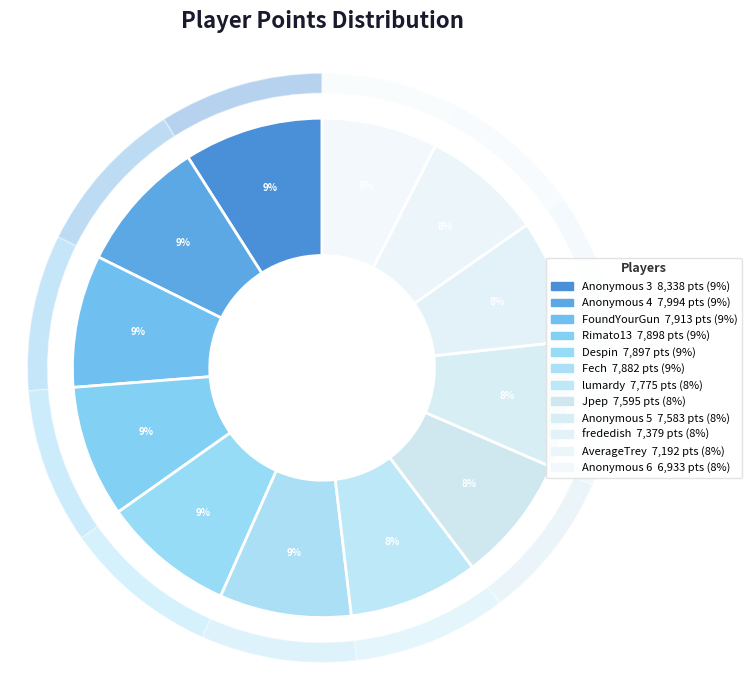

Which category has the biggest portion of the pie?

Anonymous 3